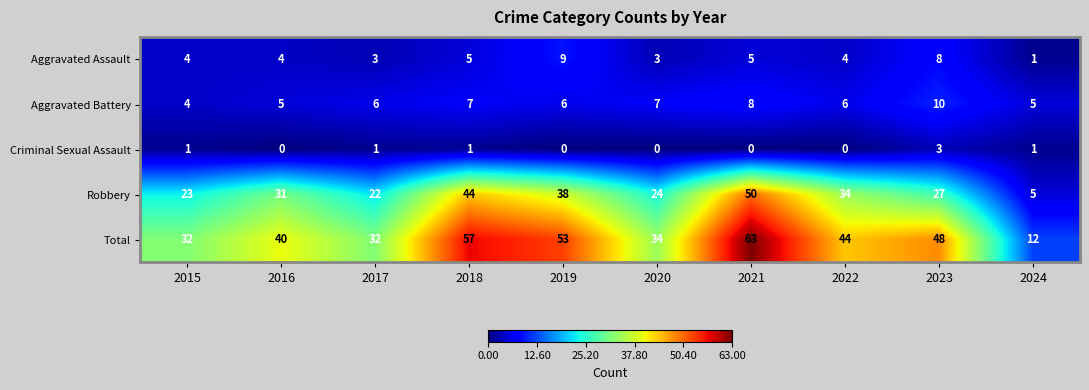

What is the difference between the Robbery values at 2023 and 2019?

11